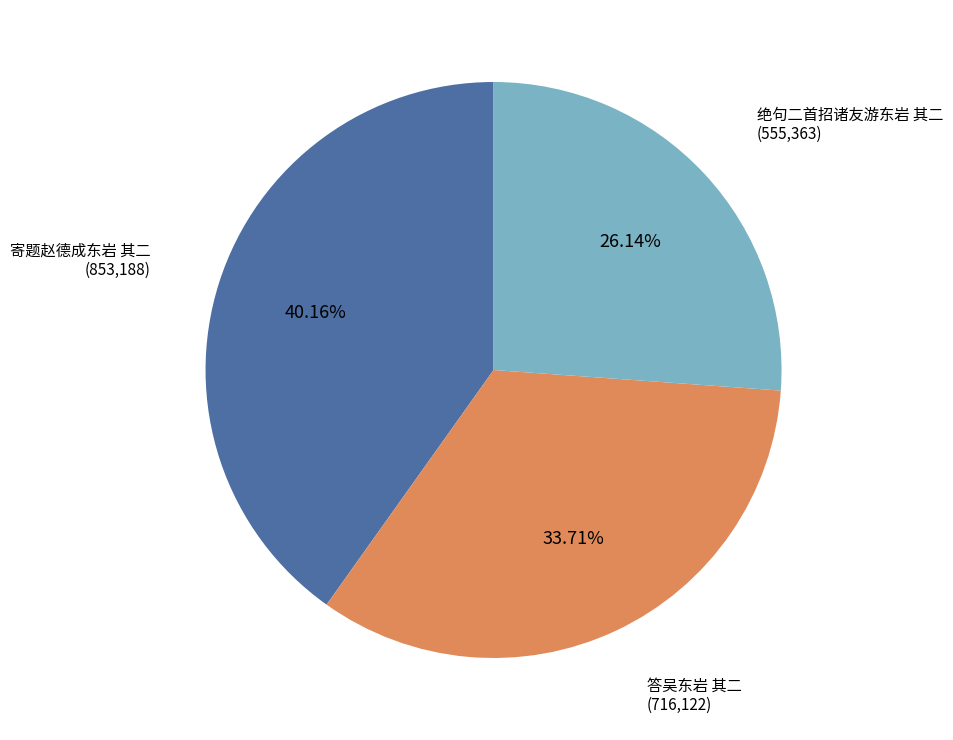

Is it true that 答吴东岩 其二 is 34% of the pie?

True